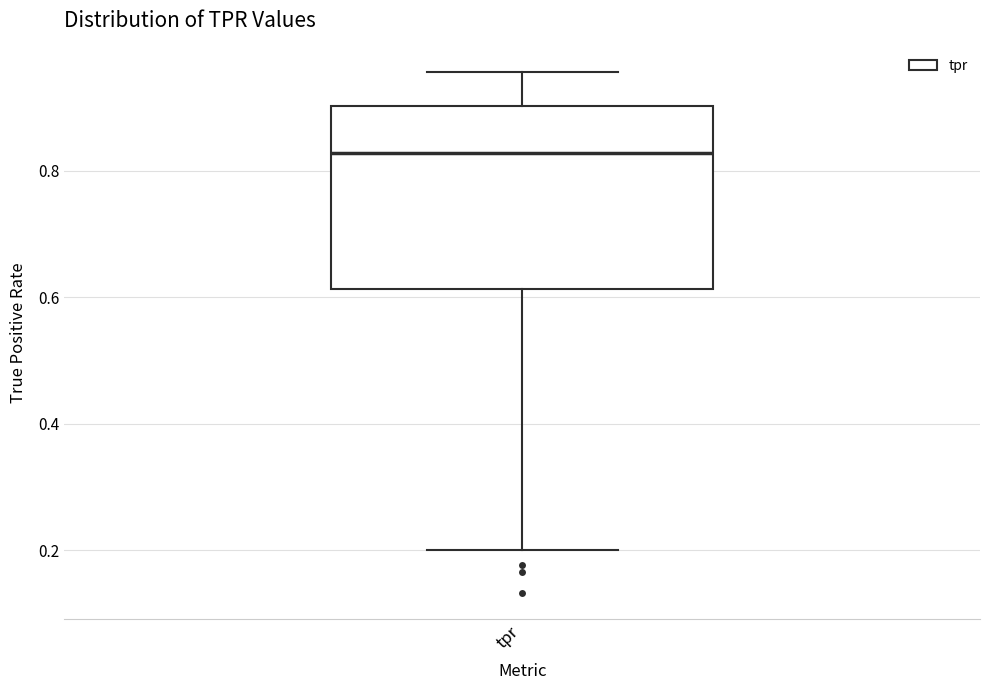

Read this box plot against the y-axis: the position of the median line, the range covered by the box, and the ends of both whiskers. The values are not printed on the chart, so give them approximately, as read against the axis.

median 0.82, box 0.62 to 0.90, whiskers 0.20 to 0.96